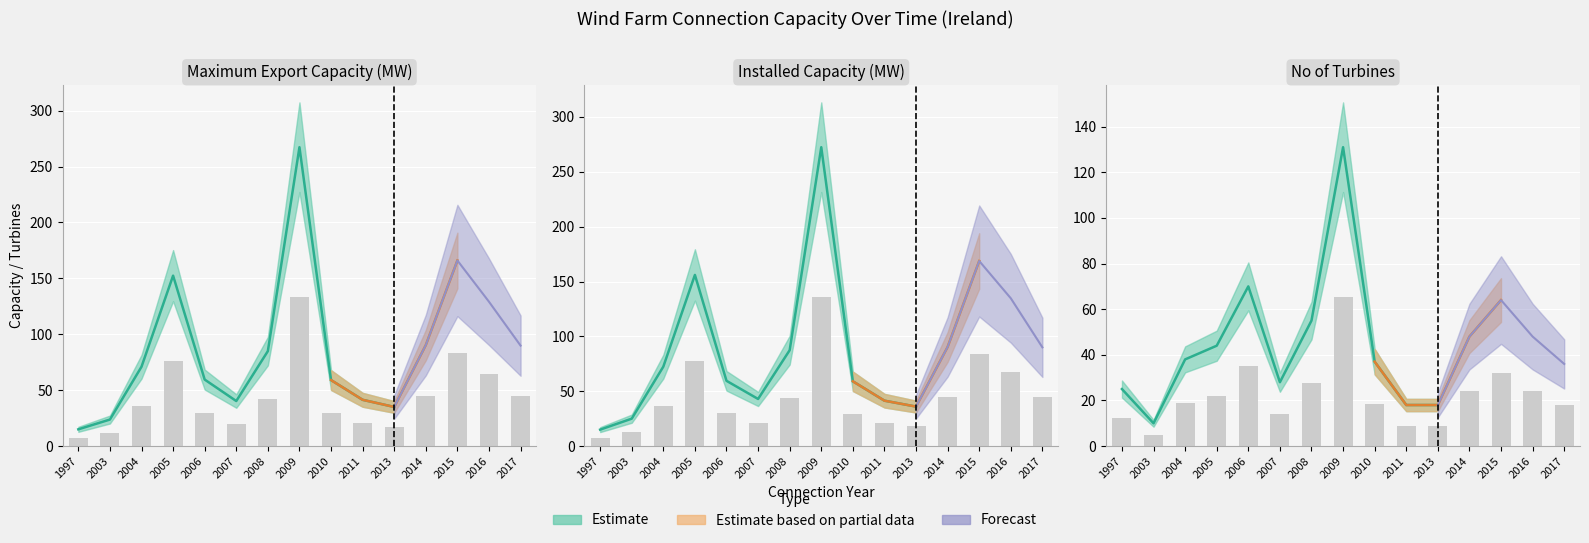

Are the bars horizontal?

No